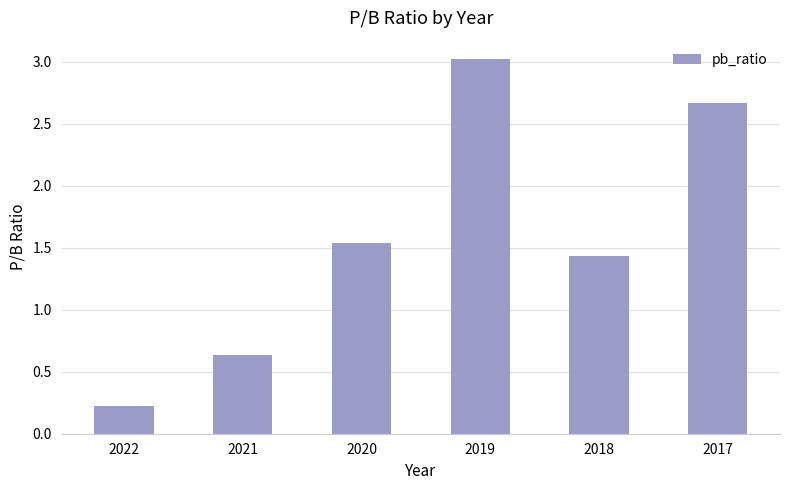

What is the sum of the values at 2021 and 2019?

3.7